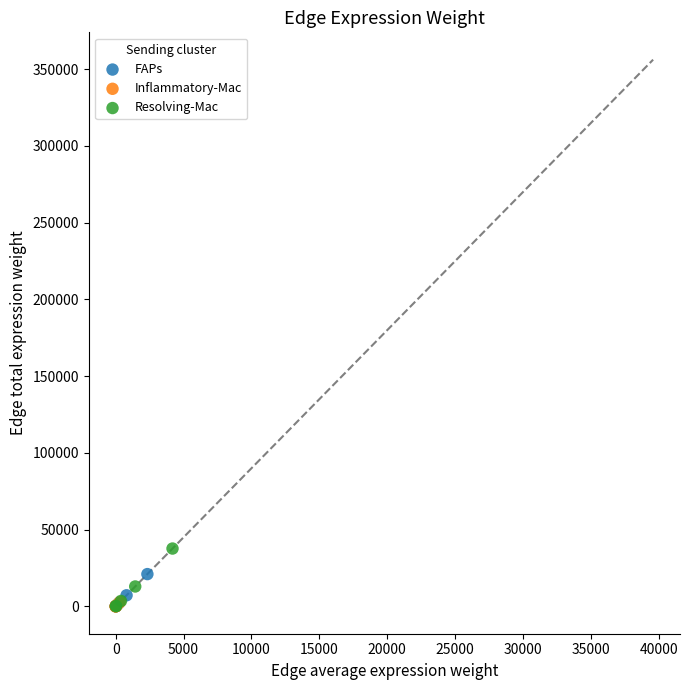

Which series has the widest spread of Y values?

Resolving-Mac